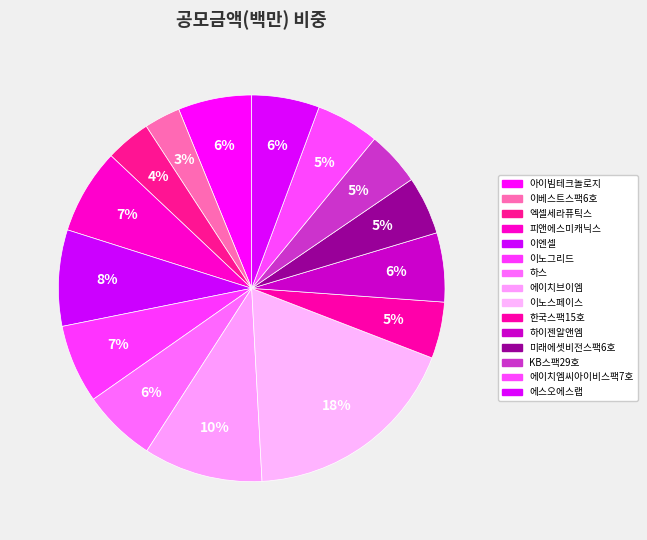

Rank the categories by value from highest to lowest.

이노스페이스, 에이치브이엠, 이엔셀, 피앤에스미캐닉스, 이노그리드, 아이빔테크놀로지, 하스, 하이젠알앤엠, 에스오에스랩, 에이치엠씨아이비스팩7호, 미래에셋비전스팩6호, 한국스팩15호, KB스팩29호, 엑셀세라퓨틱스, 이베스트스팩6호